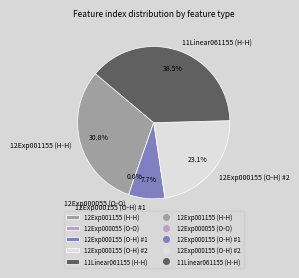

Does 12Exp000155 (O-H) #1 represent more than half of the total?

No